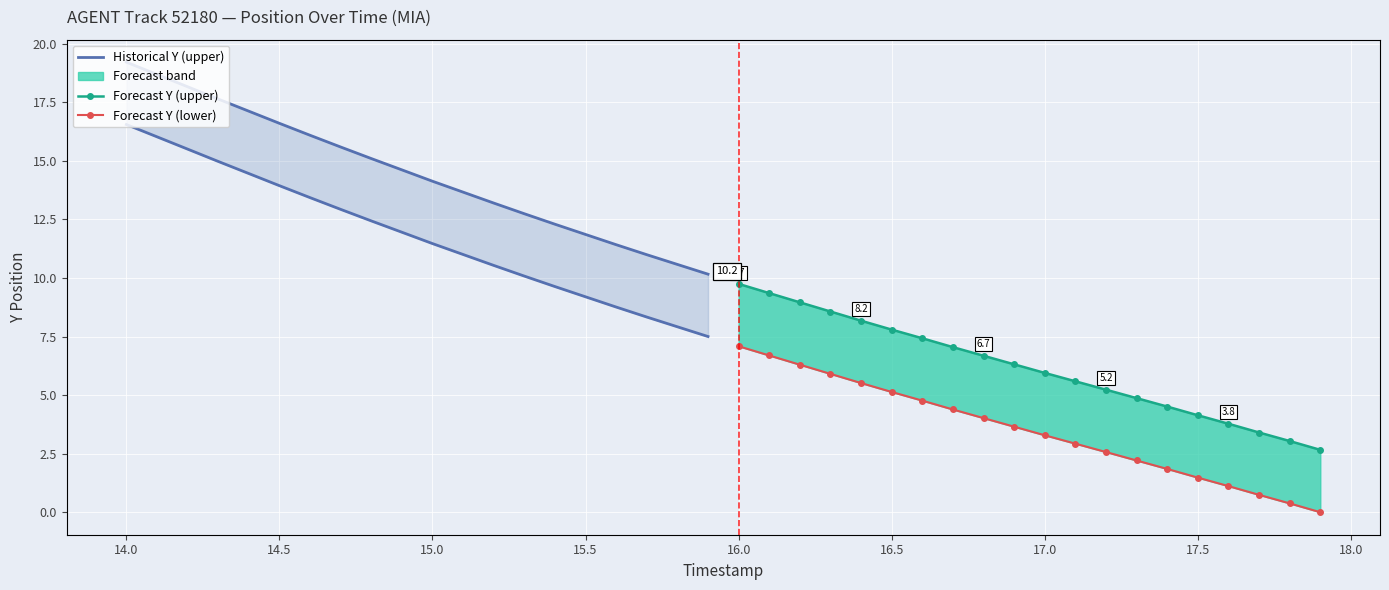

How many data points in Historical Y (upper) are above 14?

11